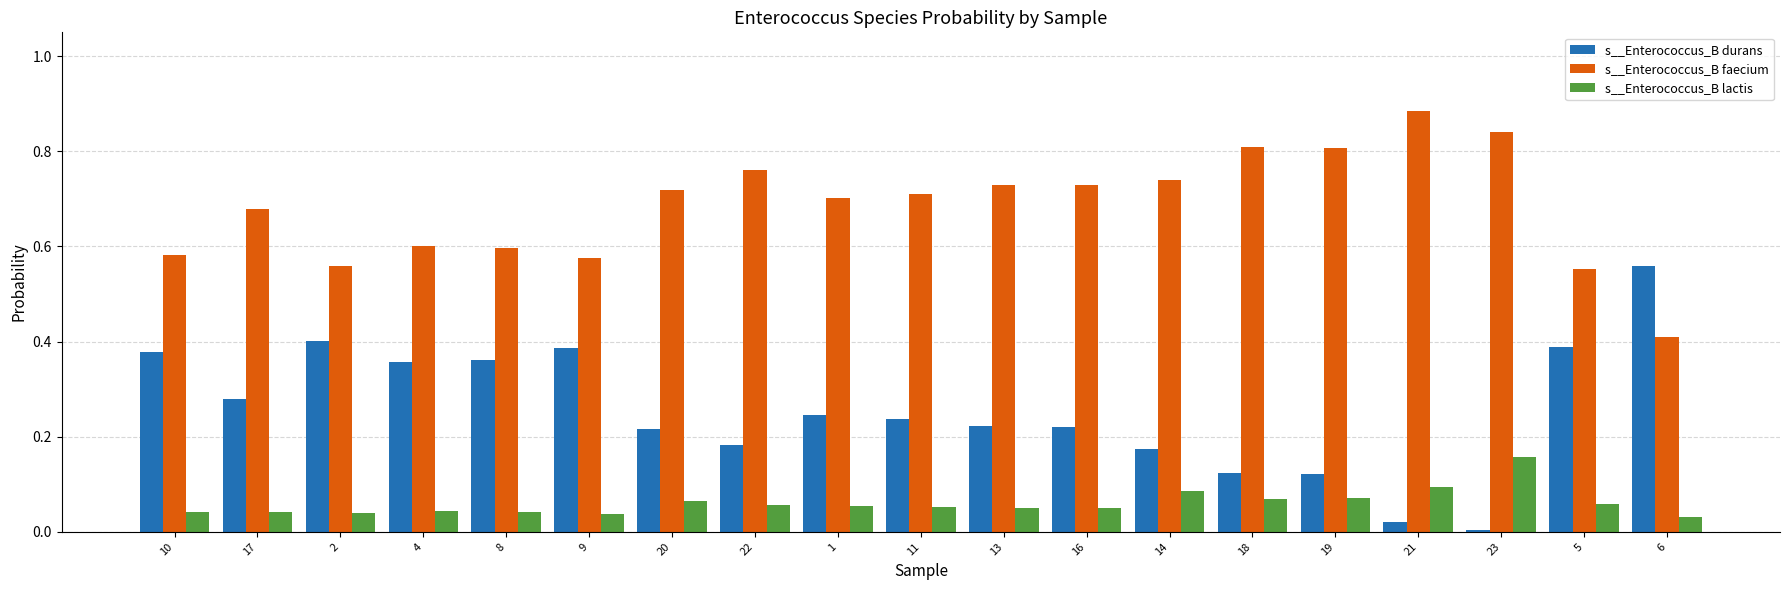

The s__Enterococcus_B faecium series shows 0.7 at 16. True or false?

True